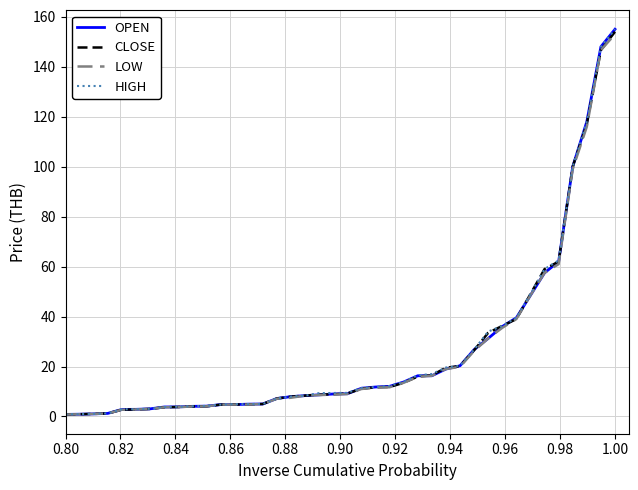

What is the maximum value shown in the chart?

155.0